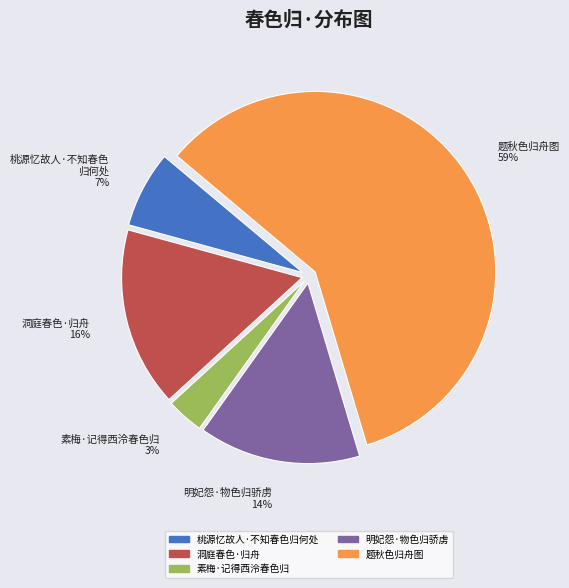

What percentage is the 明妃怨·物色归骄虏 slice, to the nearest percent?

14%